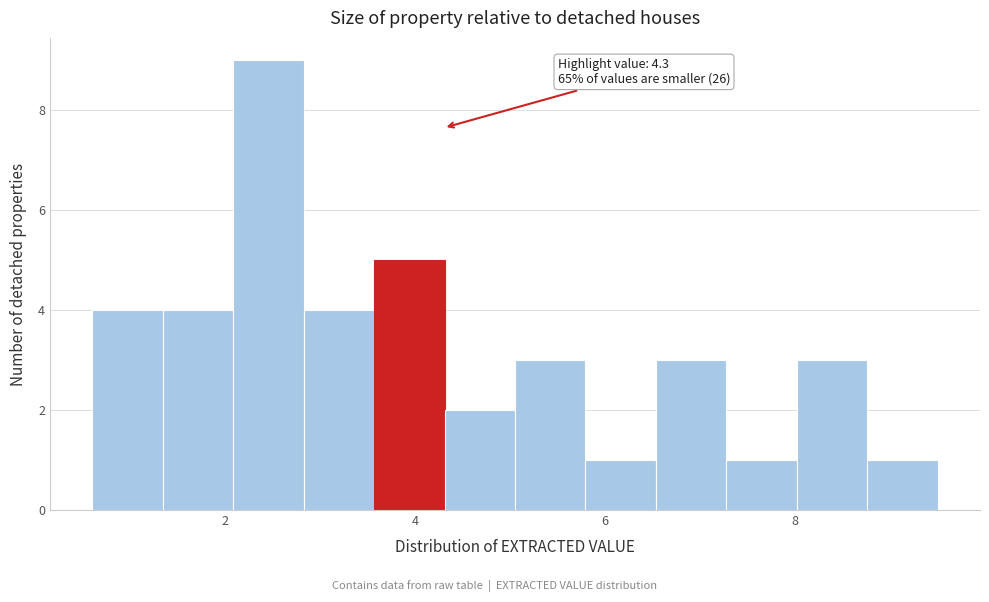

Read against the x-axis, roughly where is the centre of the tallest bar?

2.4